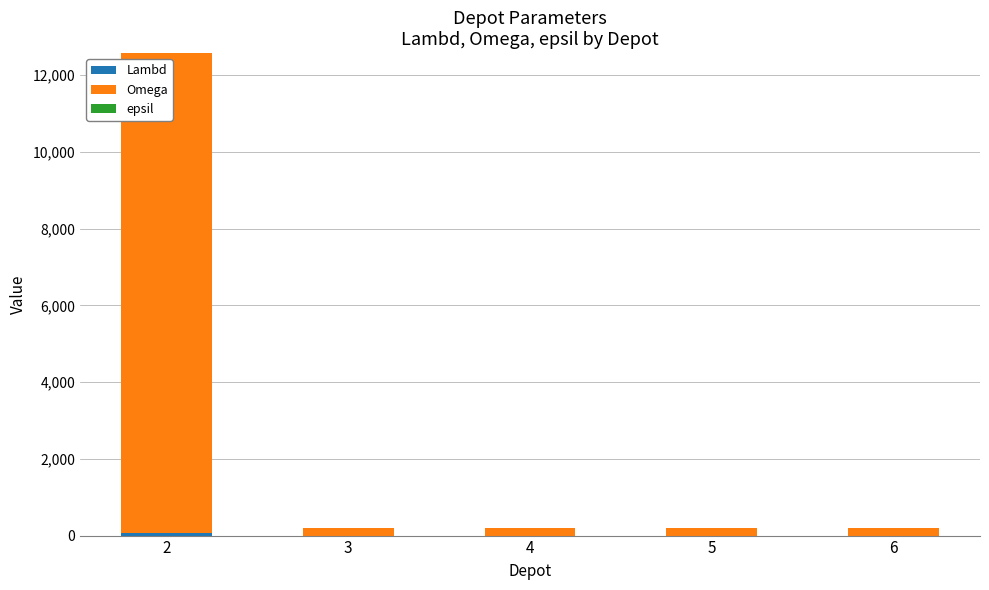

Rank the categories by Omega value from lowest to highest.

3, 4, 5, 6, 2